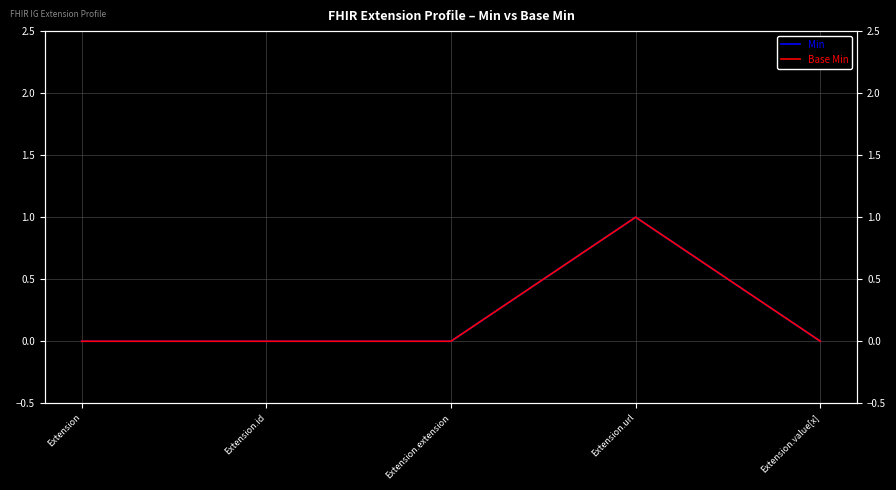

Is this an area chart (filled region under the line)?

No